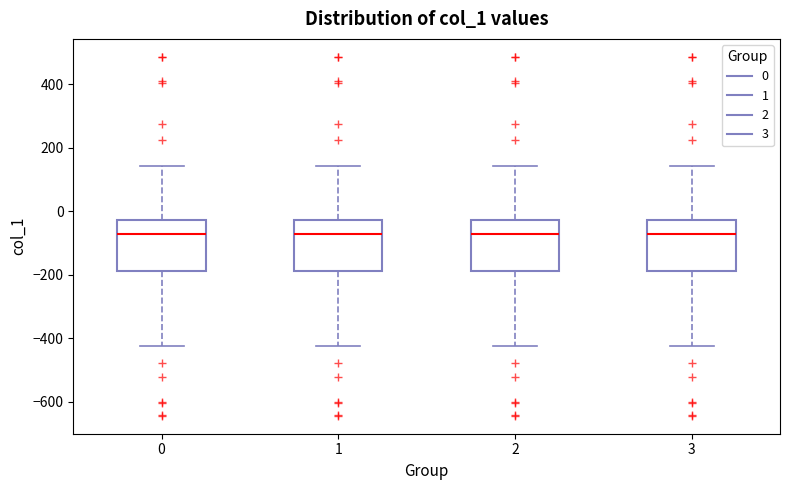

Where does the median line of the box at x = 2 sit on the y-axis? The values are not printed on the chart, so give them approximately, as read against the axis.

-80